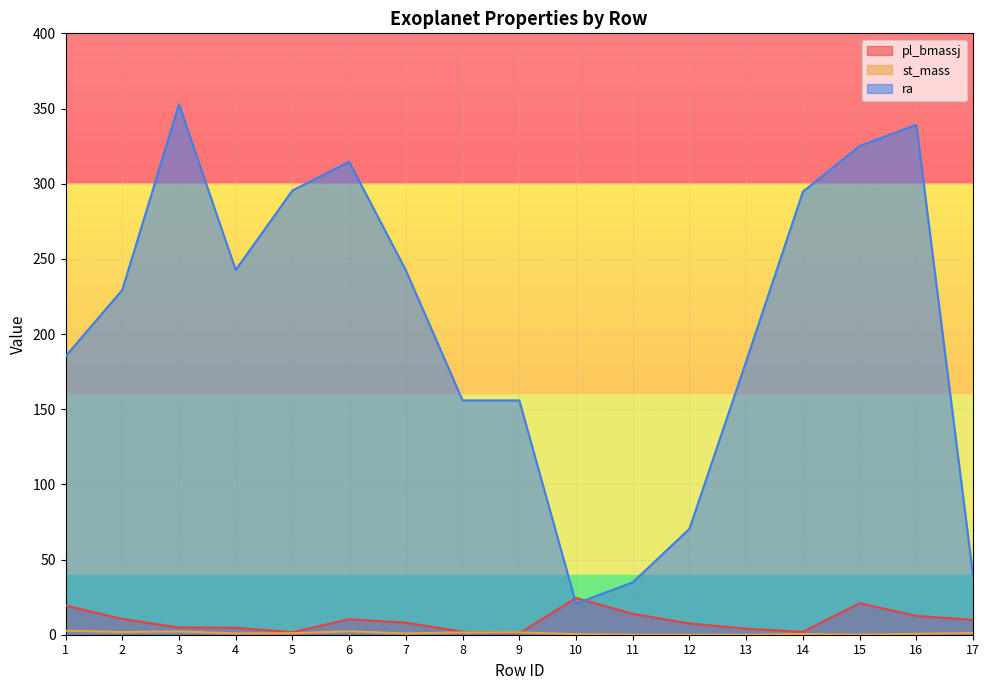

At which category does pl_bmassj reach its first local valley?

5